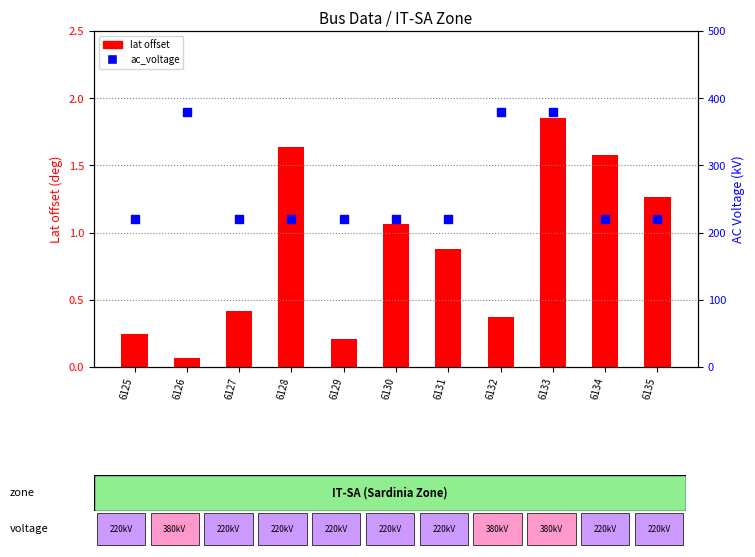

What is the total value across all series at 6130?

221.1